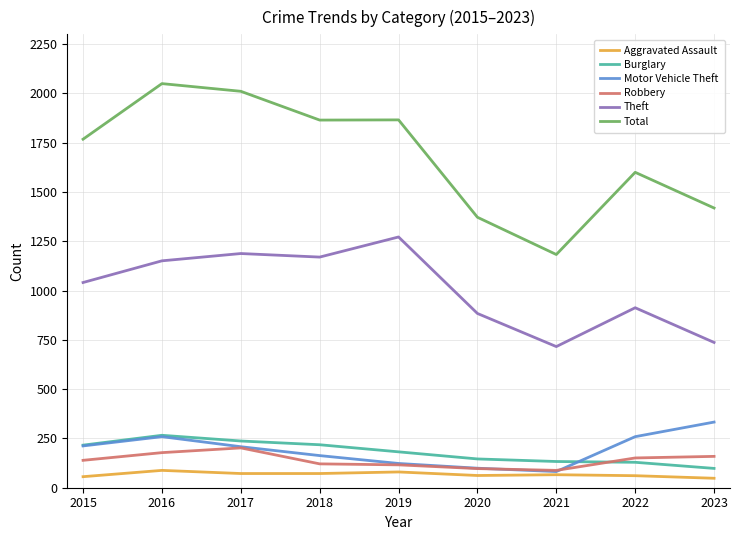

Which series has the widest spread of values?

Total